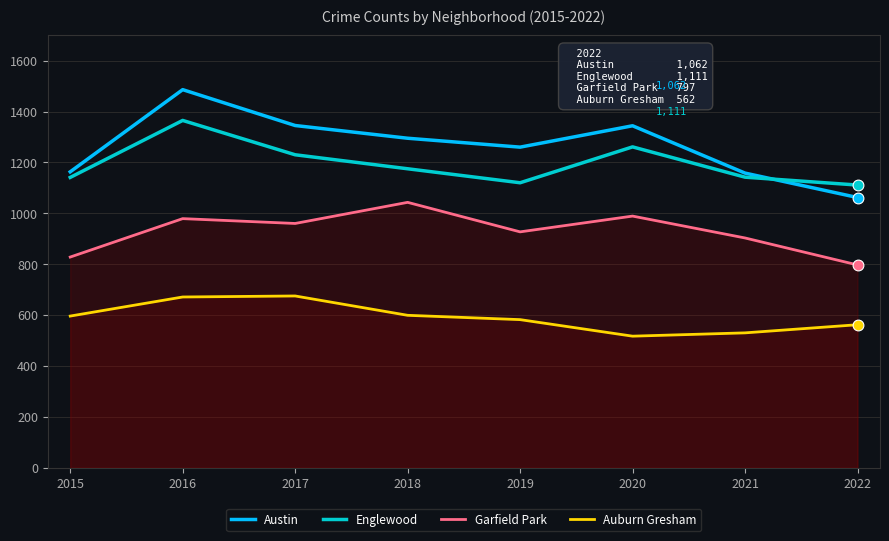

Is the value of Garfield Park at 2018 greater than the value of Englewood at 2019?

No